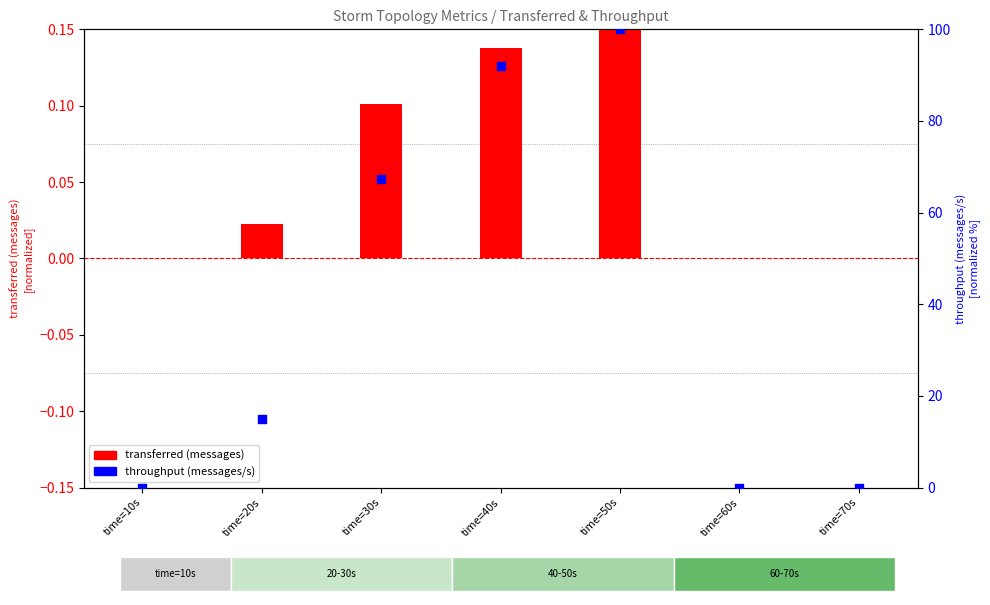

Which series contains the lowest Y value?

transferred (messages)